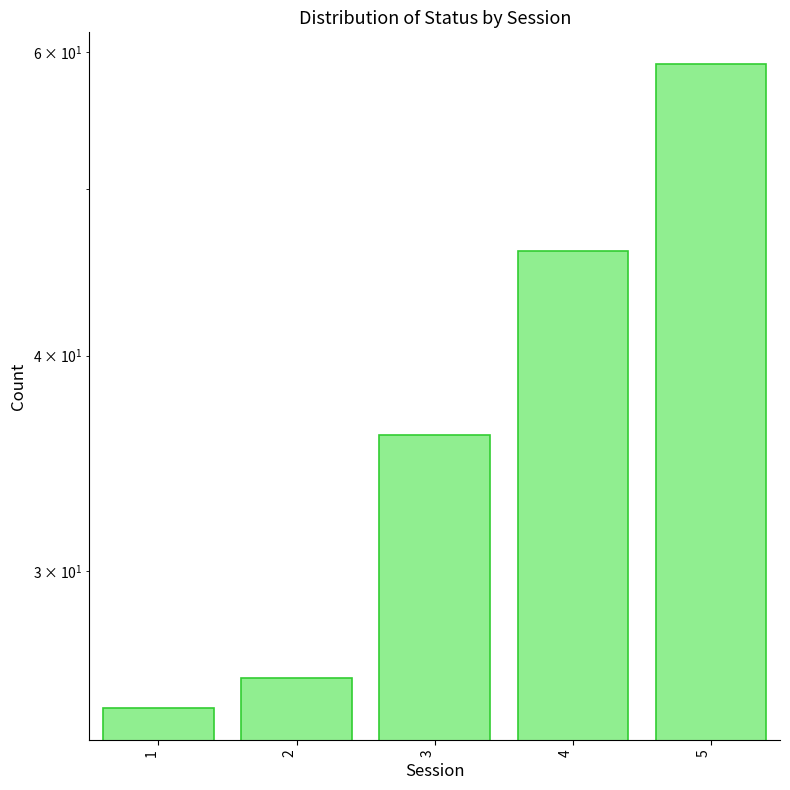

True or false: the data shows 6 at 1.

False